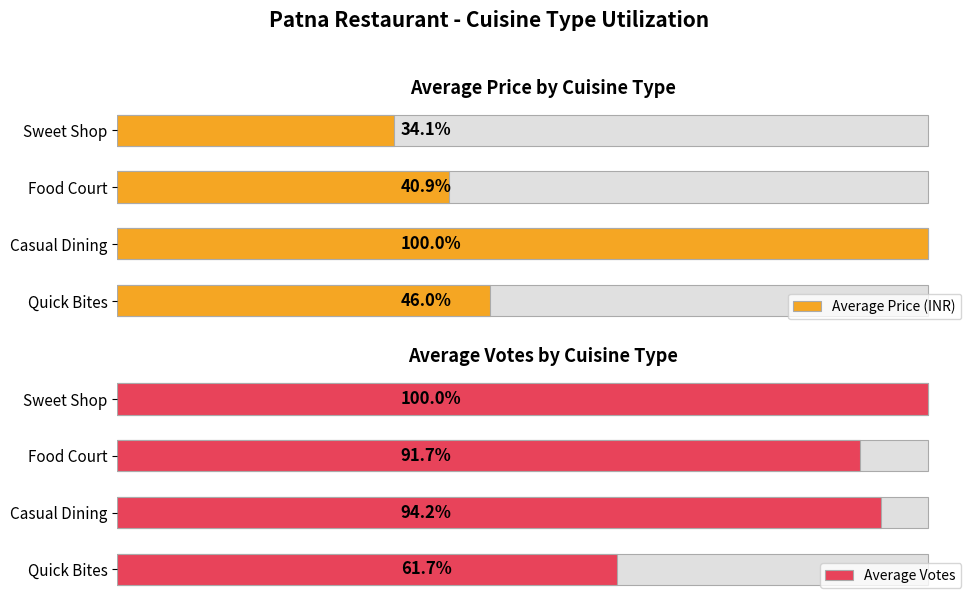

Are the bars grouped side by side (vs. stacked)?

Yes